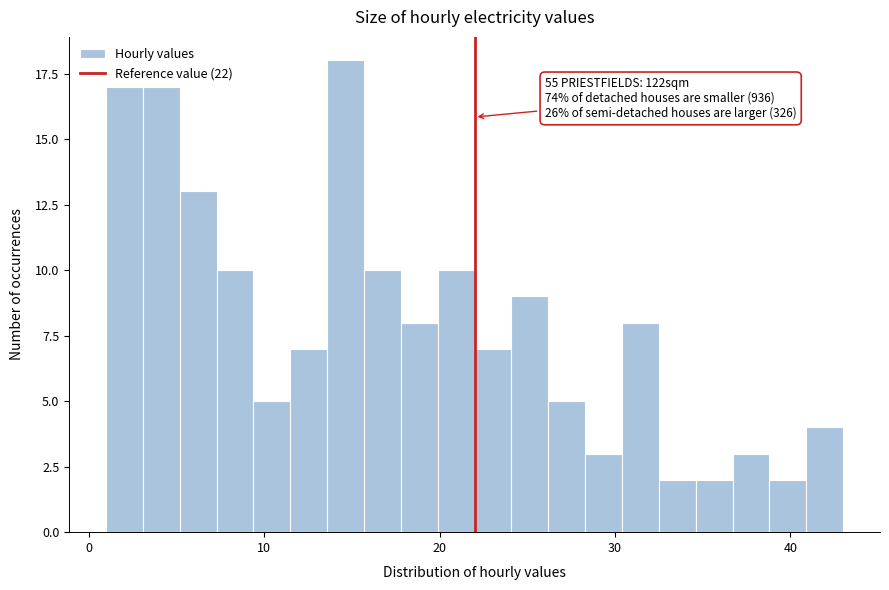

Around what value on the x-axis is the tallest bar? Give the approximate position of its centre, as read against the axis.

15